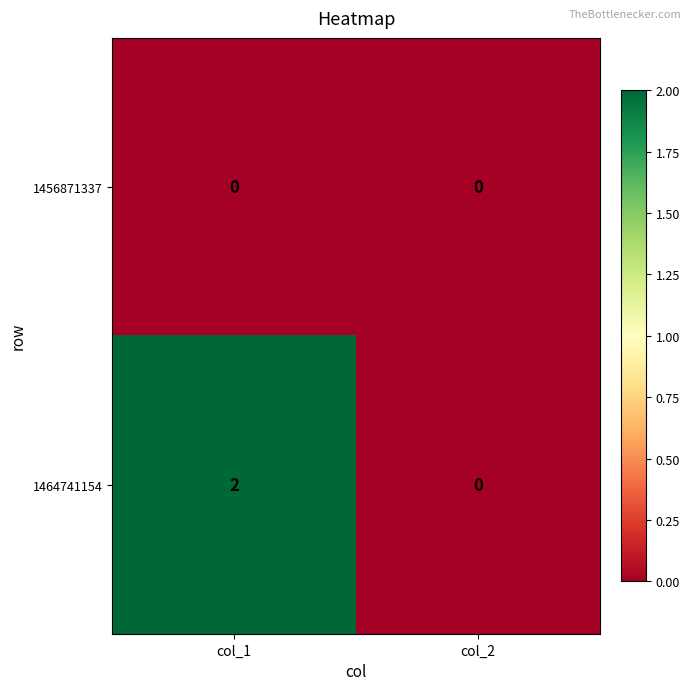

The 1464741154 series shows 0 at col_2. True or false?

True